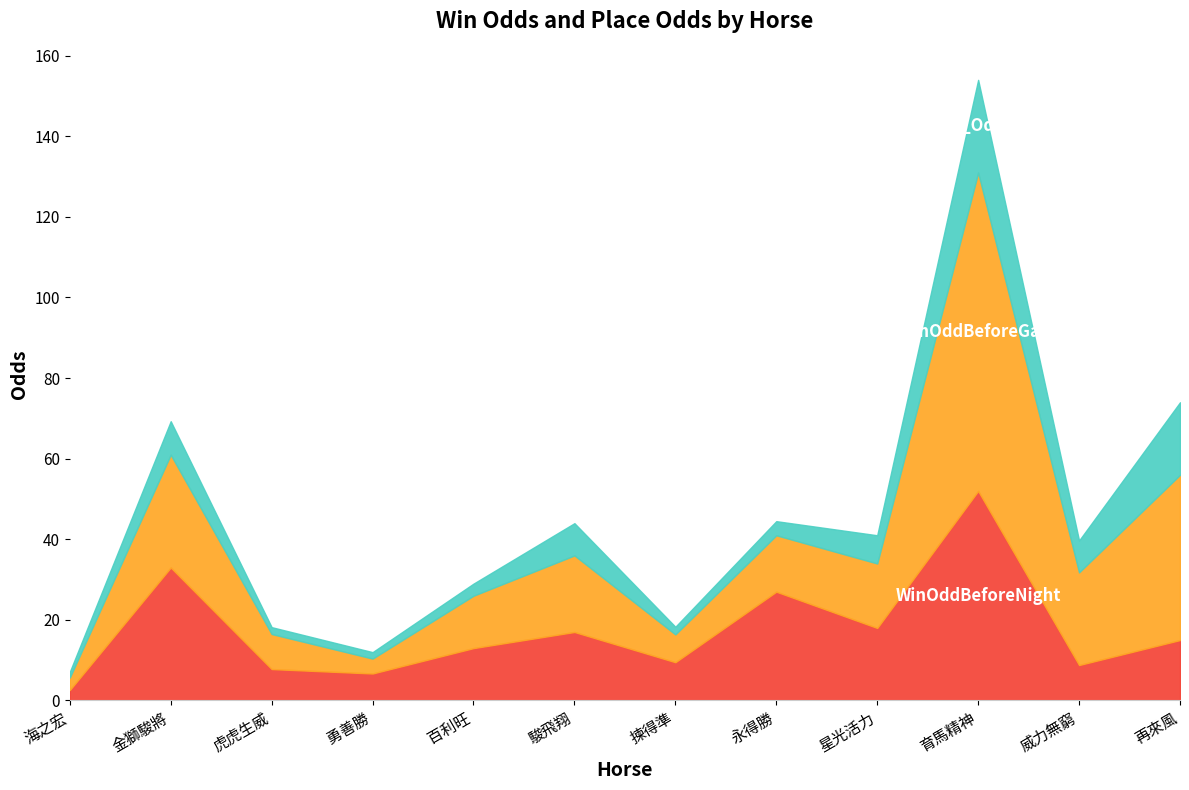

How many series are shown in this chart?

3